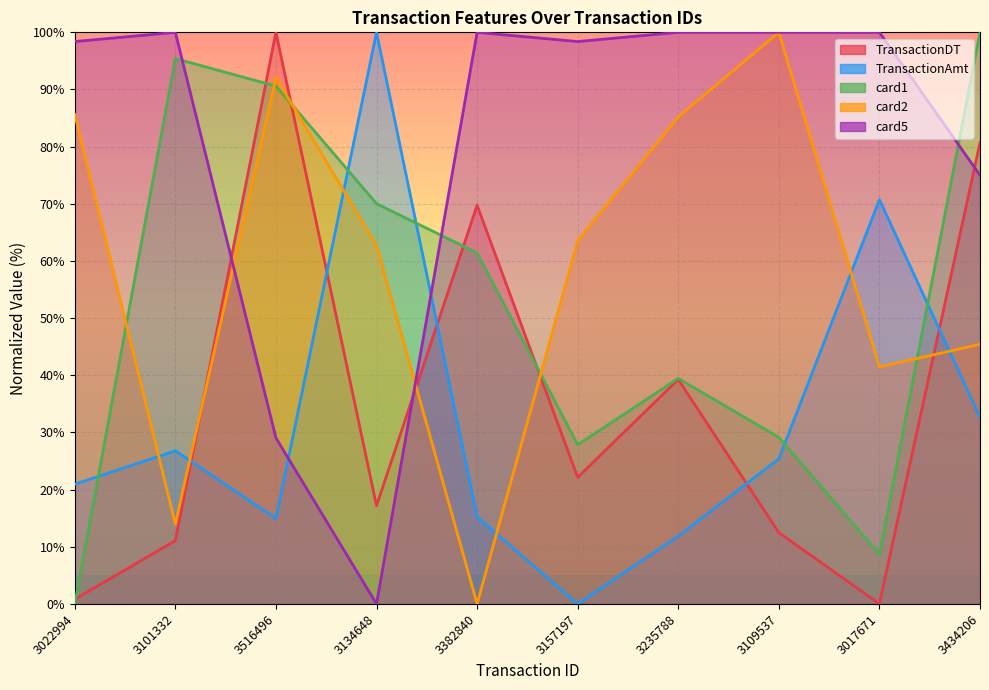

Where does the TransactionDT series first go above 22?

3516496